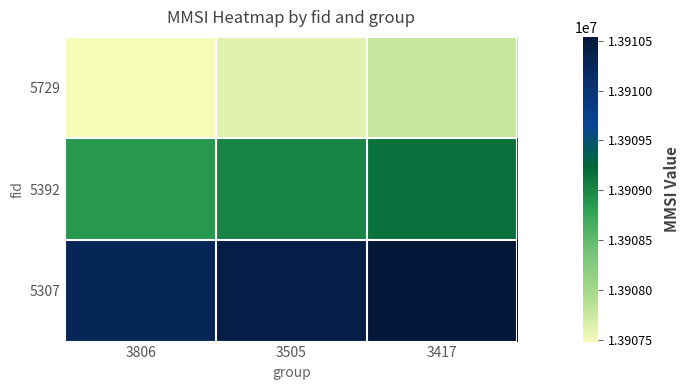

Reading left to right, extract all data points from this chart.

5729: 3806=13907480.0	3505=13907619.1	3417=13907758.1
5392: 3806=13908870.7	3505=13909009.8	3417=13909148.9
5307: 3806=13910261.5	3505=13910400.6	3417=13910539.6